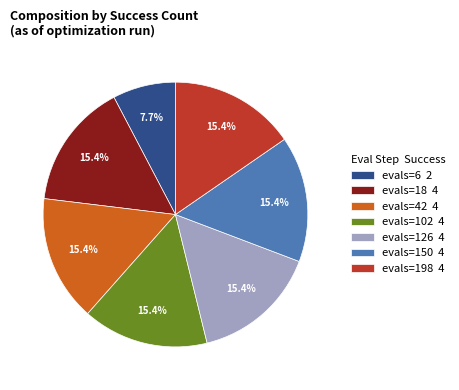

Do evals=18 4 and evals=126 4 together represent more than half of the pie?

No